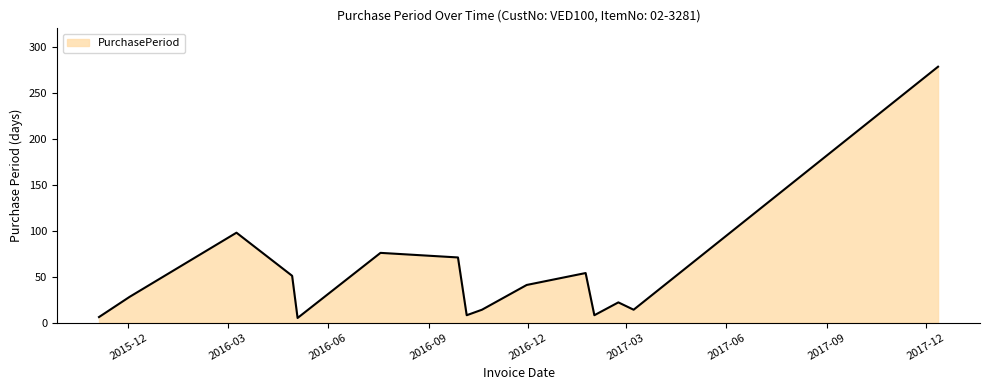

What is the greatest value displayed?

279